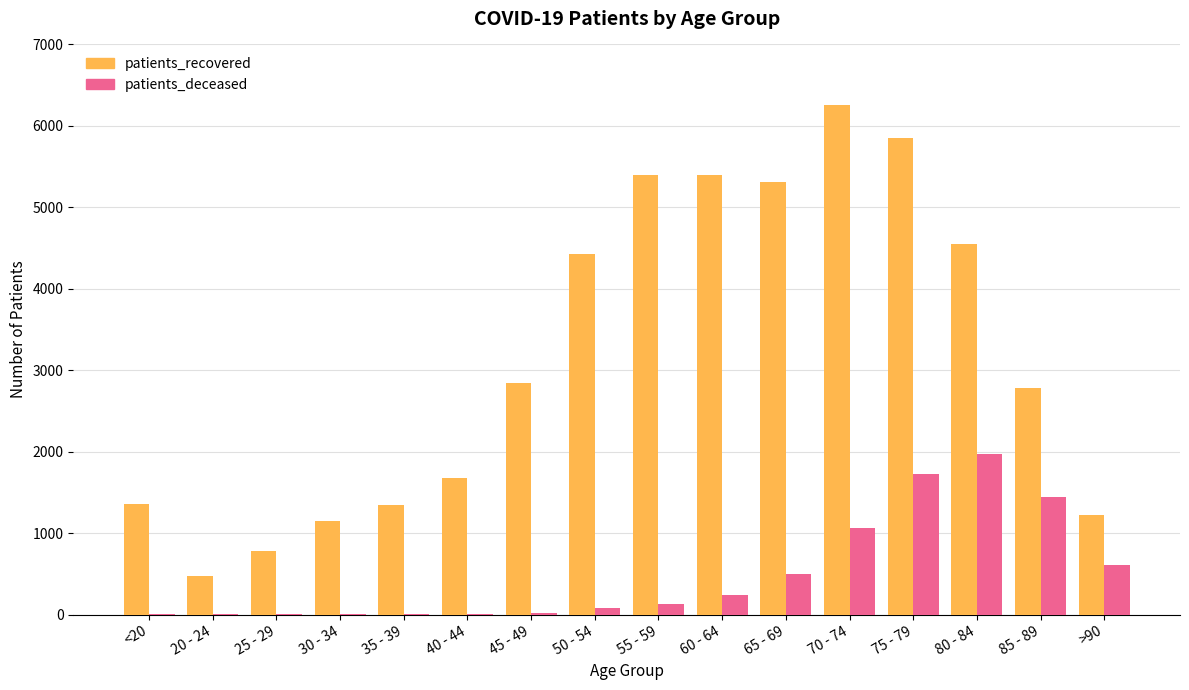

At which category is the sum across all series the highest?

75 - 79